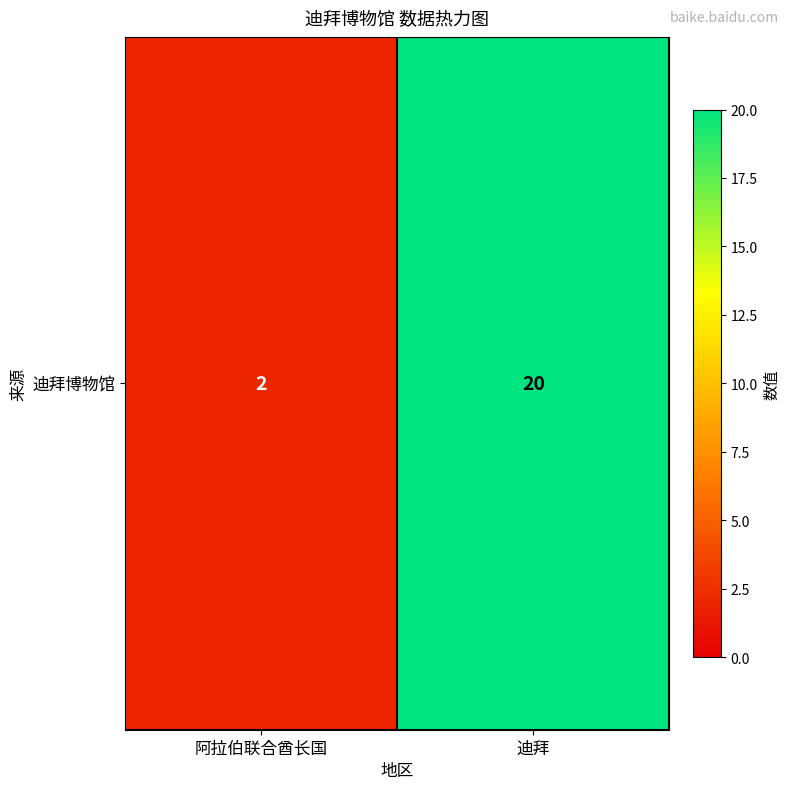

At which category does the chart reach its minimum across all series?

阿拉伯联合酋长国